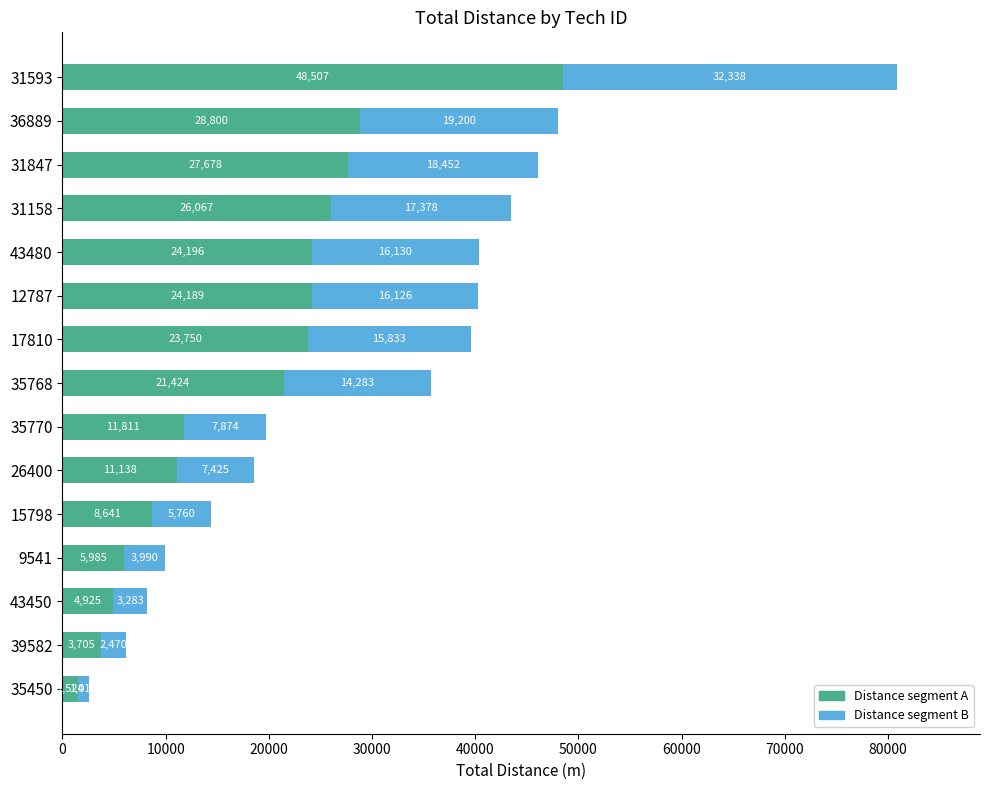

Read the Distance segment A value at 9541.

5985.0